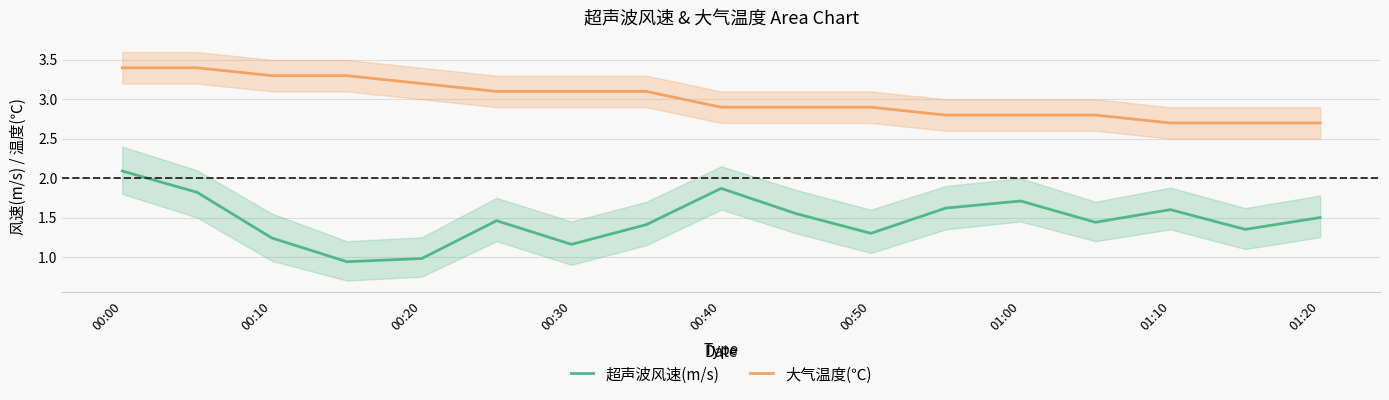

Rank the series by their average value, from highest to lowest.

大气温度(℃), 超声波风速(m/s)